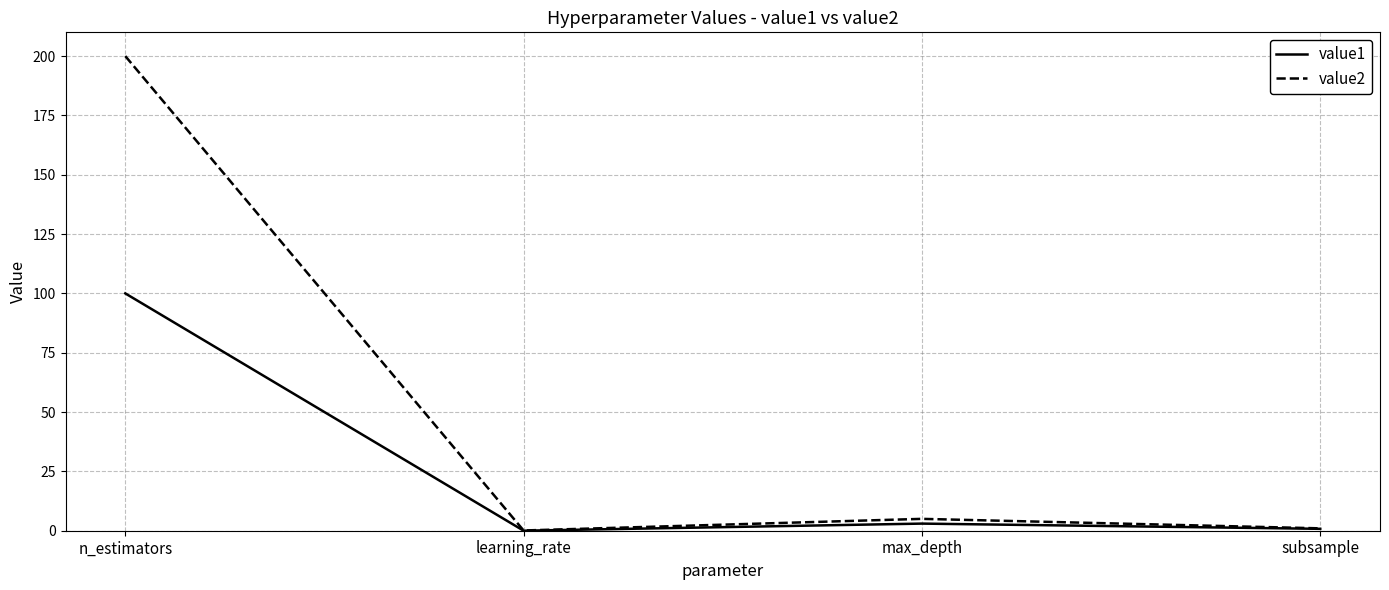

At which label does value2 reach its peak?

n_estimators